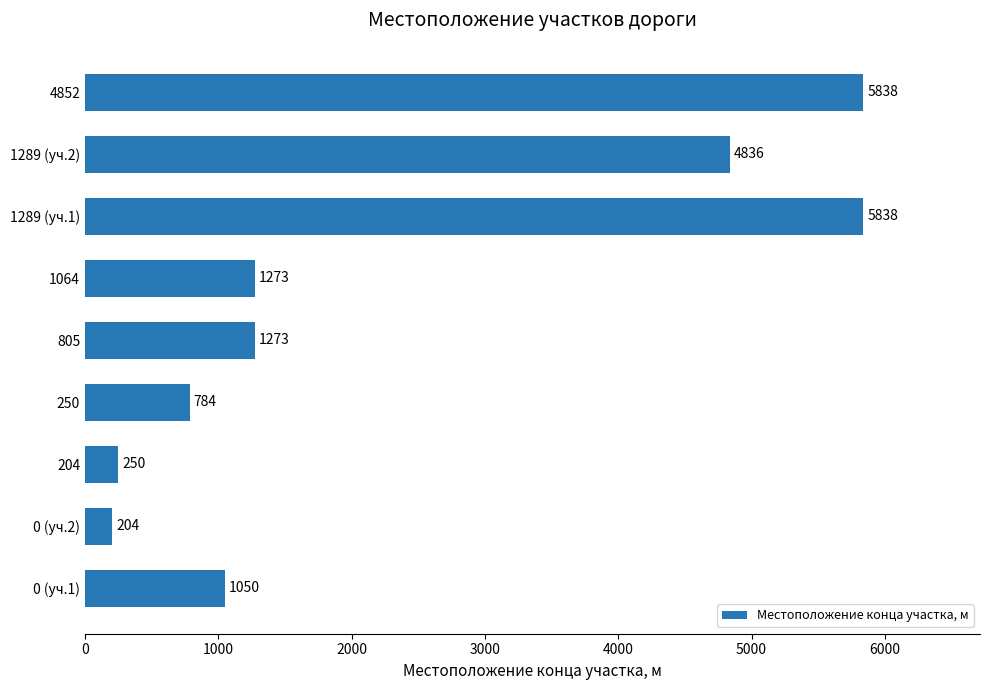

Is it true that the value at 1064 is 581?

False